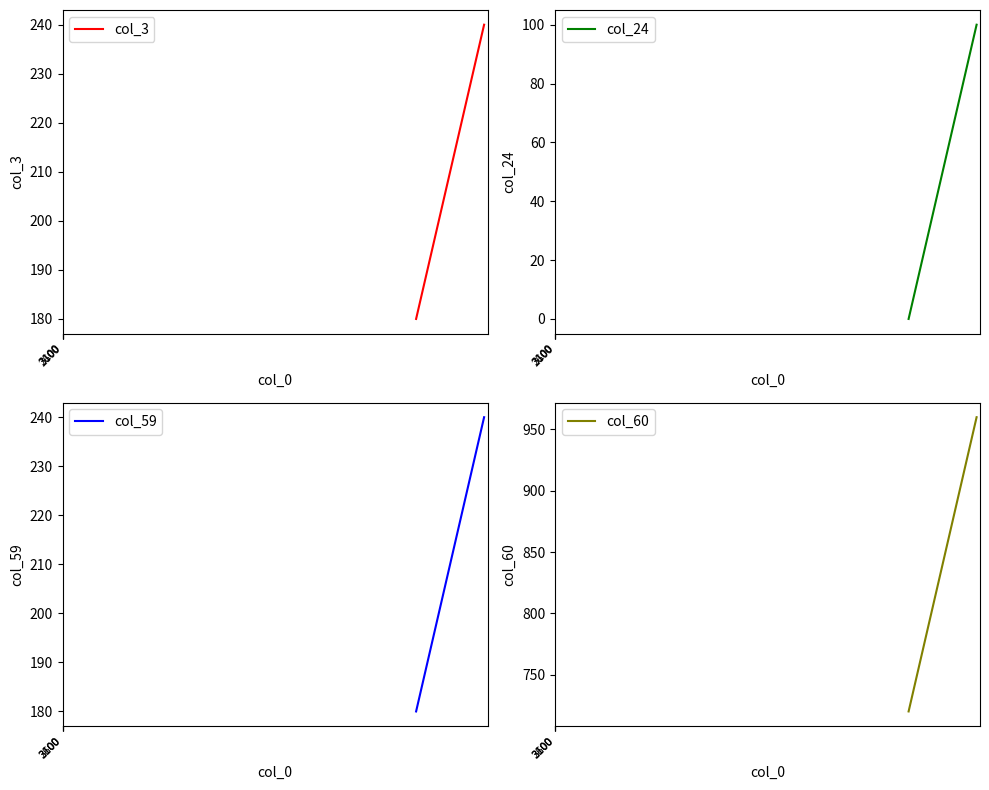

The col_3 series shows 240 at 3100. True or false?

True